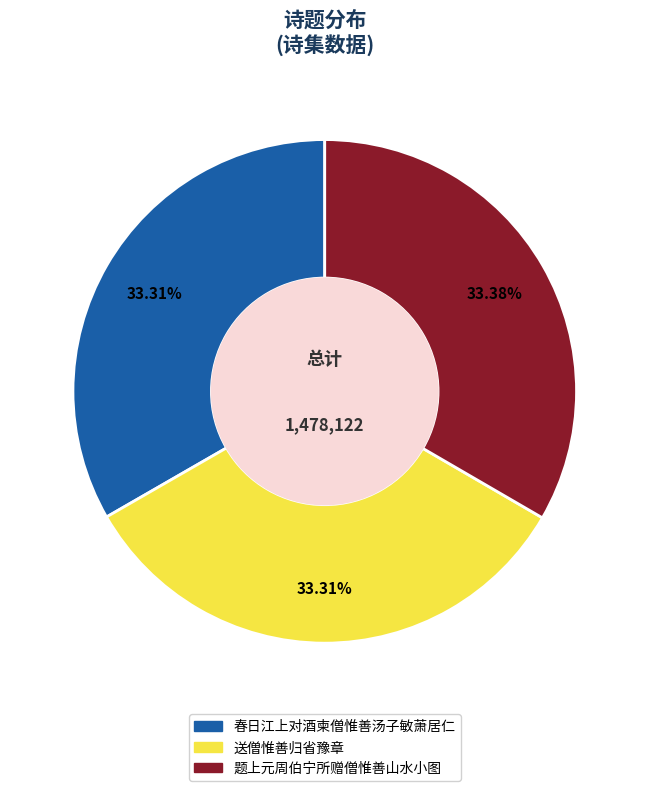

Approximately how many times larger is the value at 春日江上对酒柬僧惟善汤子敏萧居仁 compared to 题上元周伯宁所赠僧惟善山水小图?

1.0